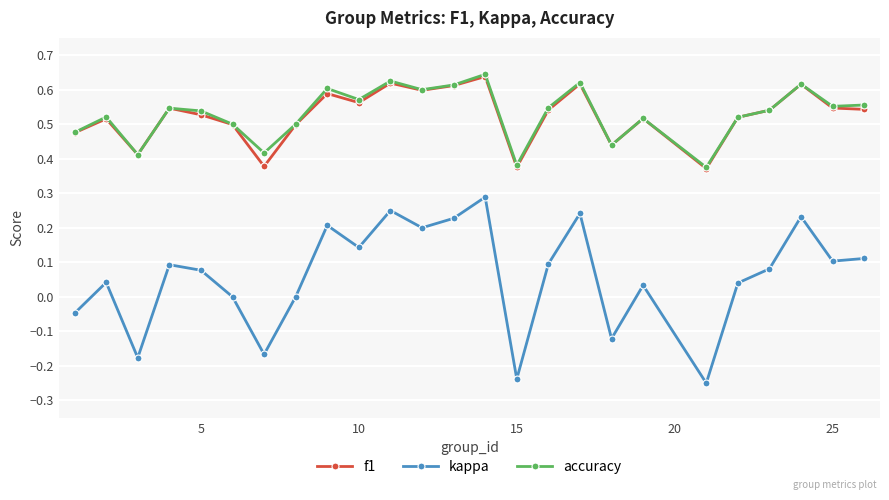

True or false: kappa and accuracy intersect in this chart.

False